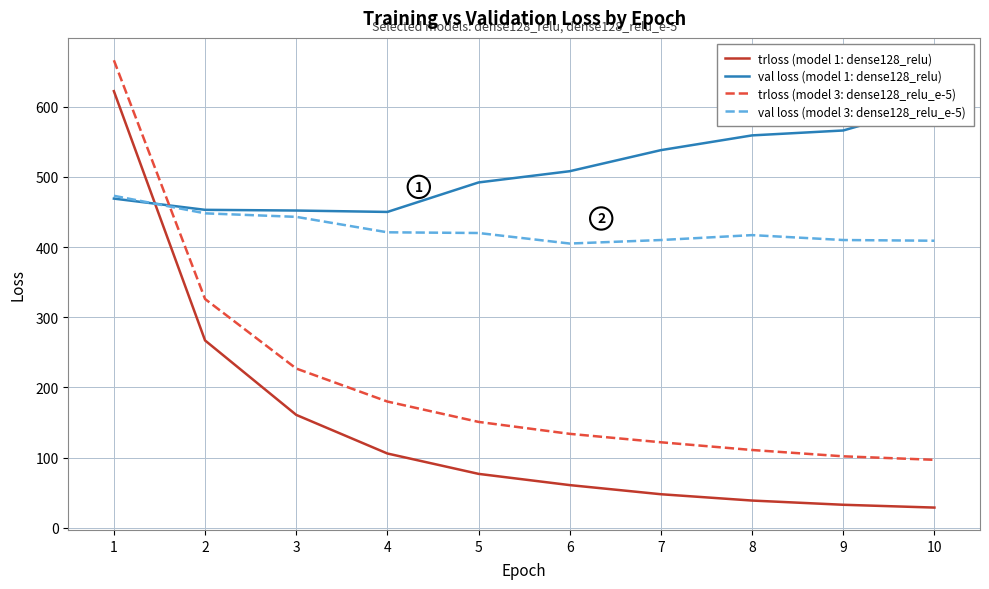

At how many categories does at least one series exceed 478?

7